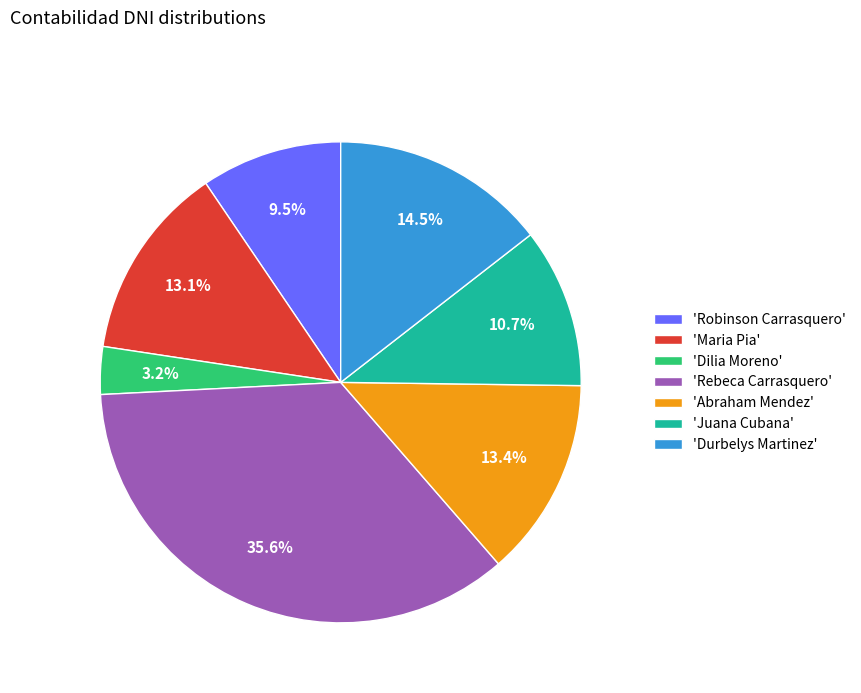

What is the ratio of the value at 'Abraham Mendez' to the value at 'Durbelys Martinez'?

0.9